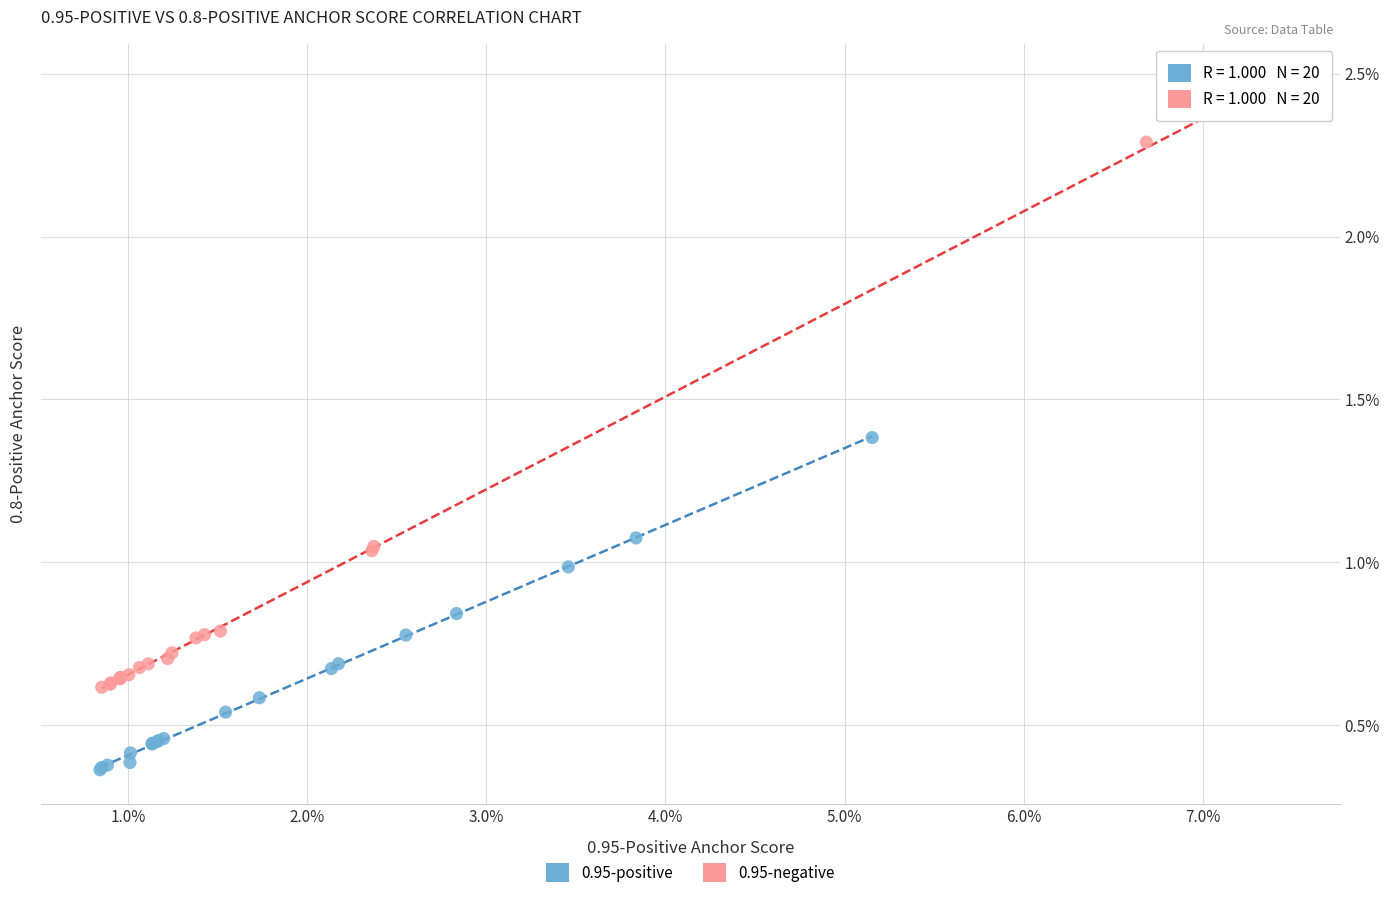

Which series contains the highest Y value?

0.95-negative